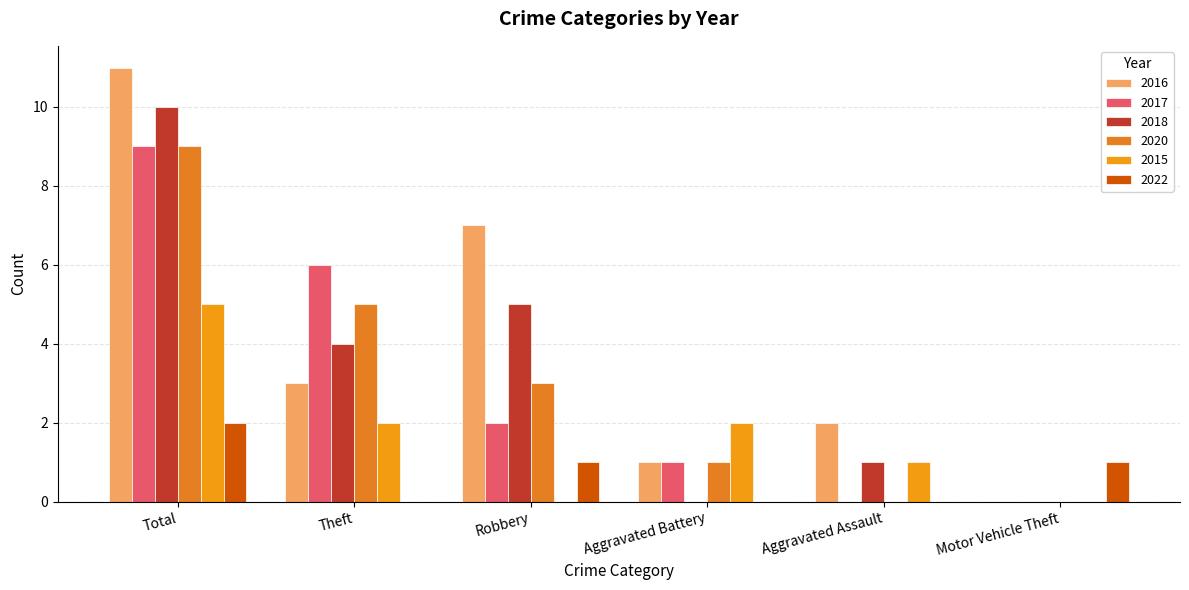

What is the maximum value shown in the chart?

11